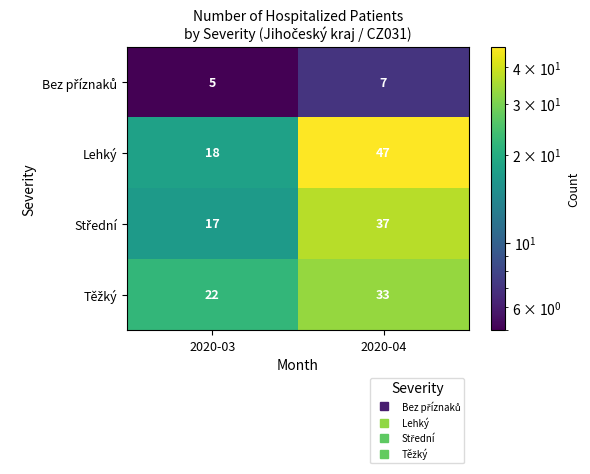

Between 2020-03 and 2020-04, which series saw the biggest shift?

Lehký